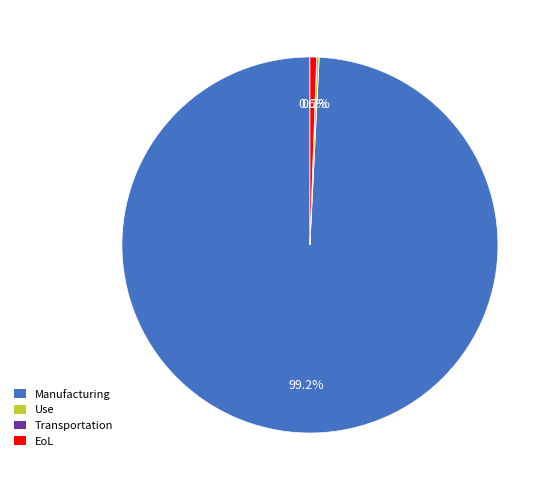

What is the largest slice in the pie chart?

Manufacturing